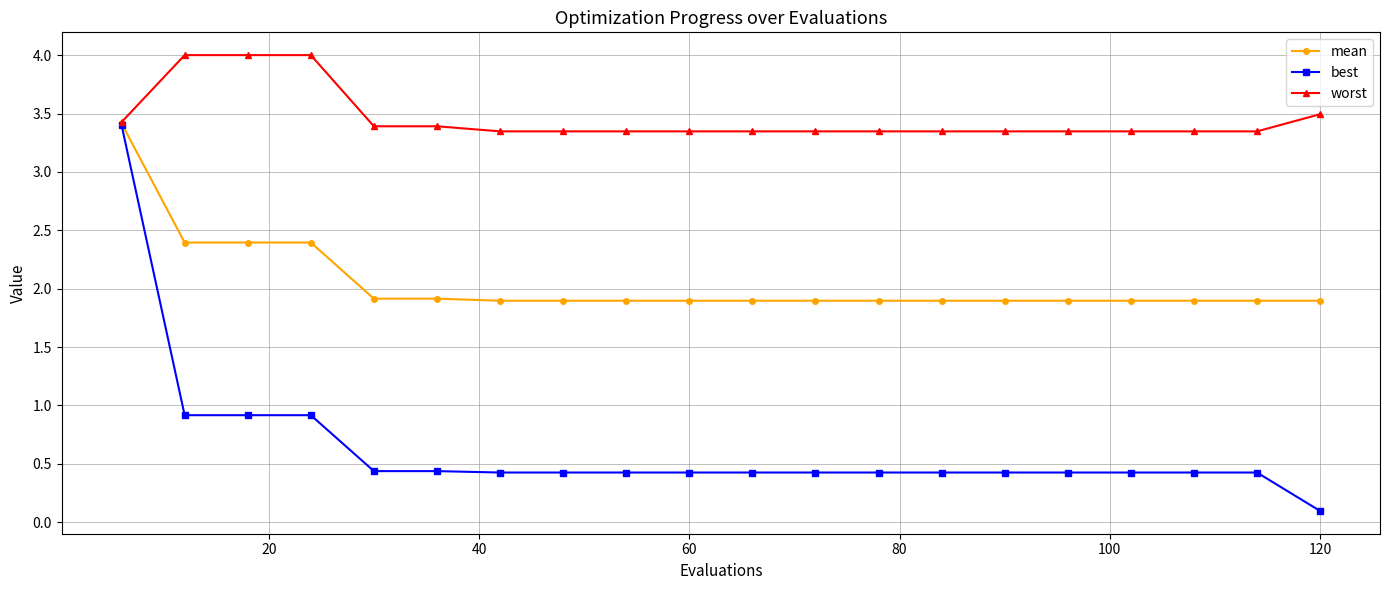

Rank the series by their average value, from highest to lowest.

worst, mean, best